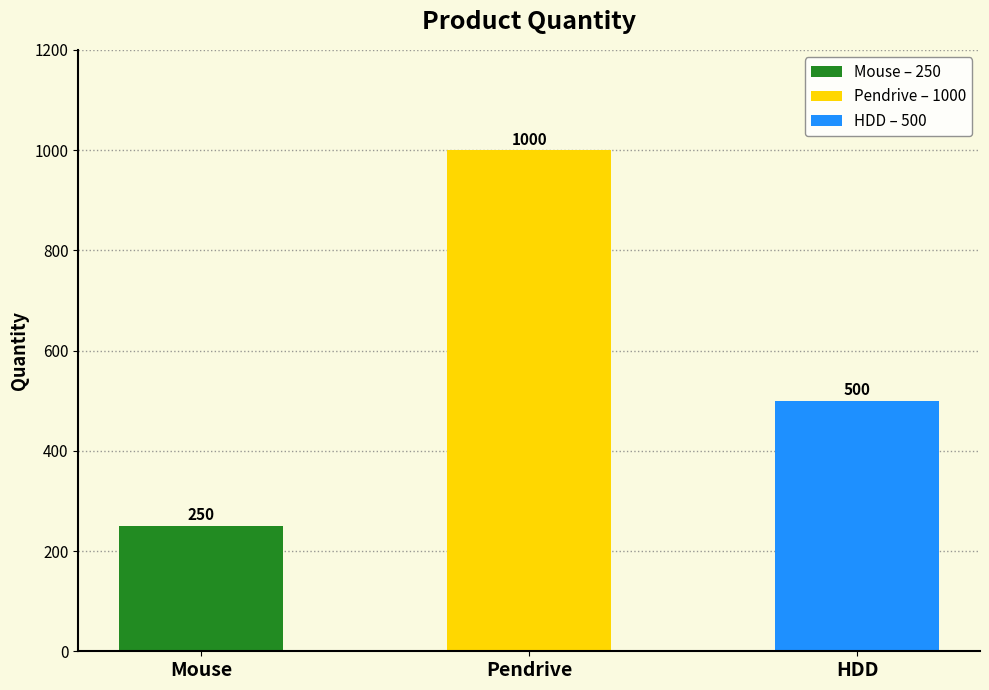

How many series are shown in this chart?

1